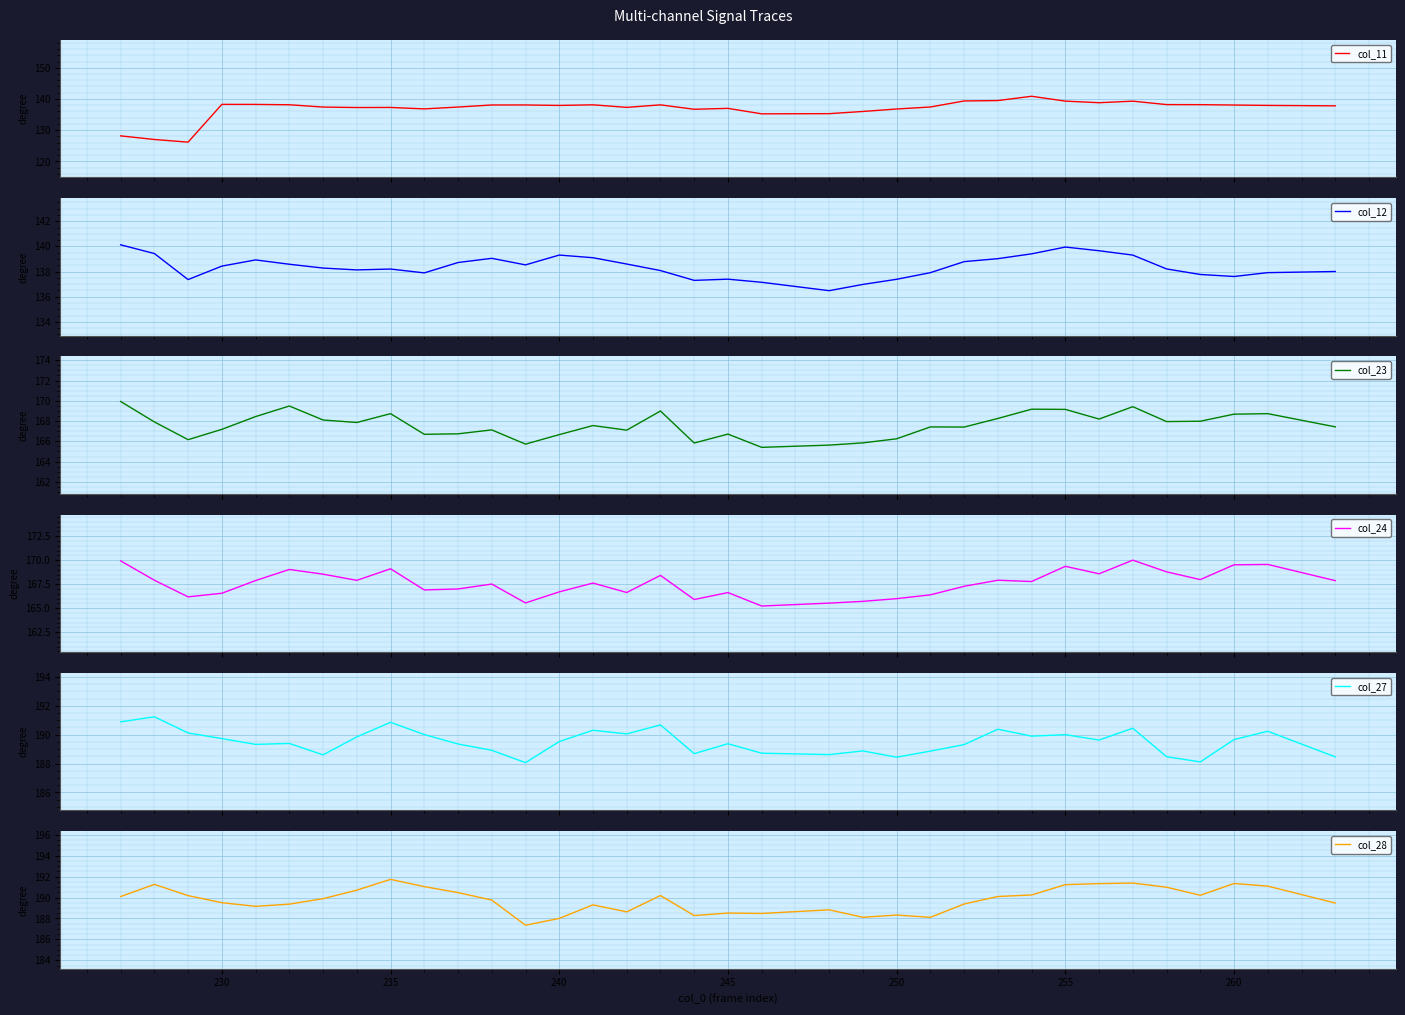

What is the minimum value for col_24?

165.2